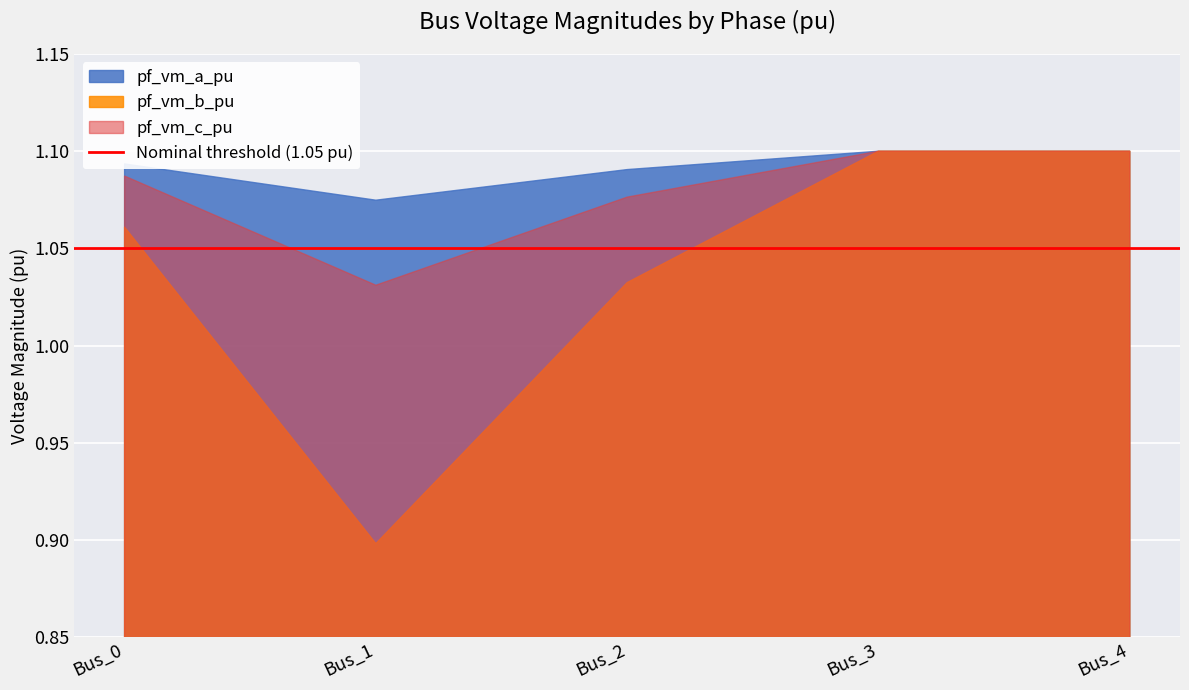

Reading left to right, transcribe all the data shown in this chart.

pf_vm_a_pu: Bus_0=1.1	Bus_1=1.1	Bus_2=1.1	Bus_3=1.1	Bus_4=1.1
pf_vm_b_pu: Bus_0=1.1	Bus_1=0.9	Bus_2=1.0	Bus_3=1.1	Bus_4=1.1
pf_vm_c_pu: Bus_0=1.1	Bus_1=1.0	Bus_2=1.1	Bus_3=1.1	Bus_4=1.1